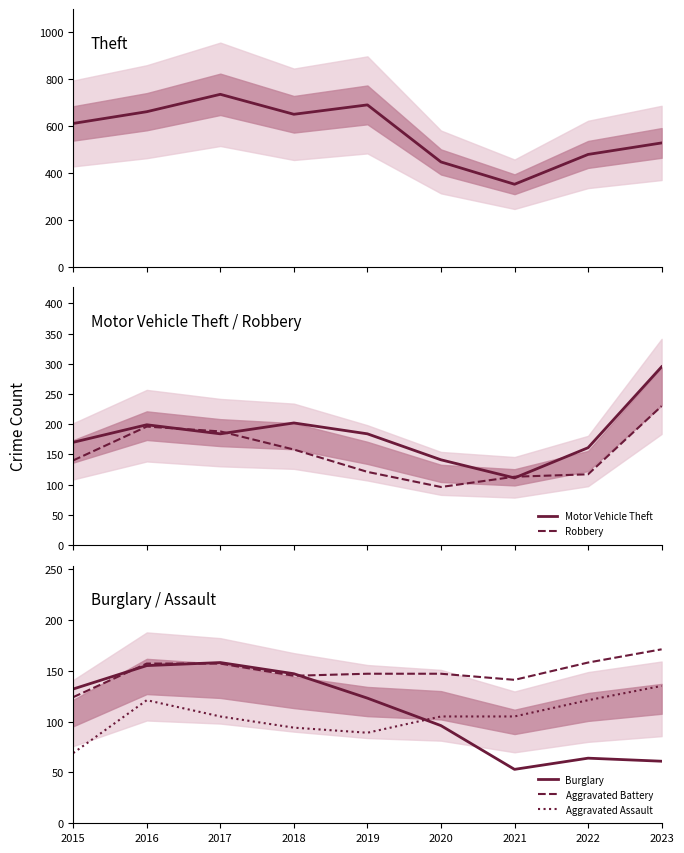

How many lines are shown in the chart?

6